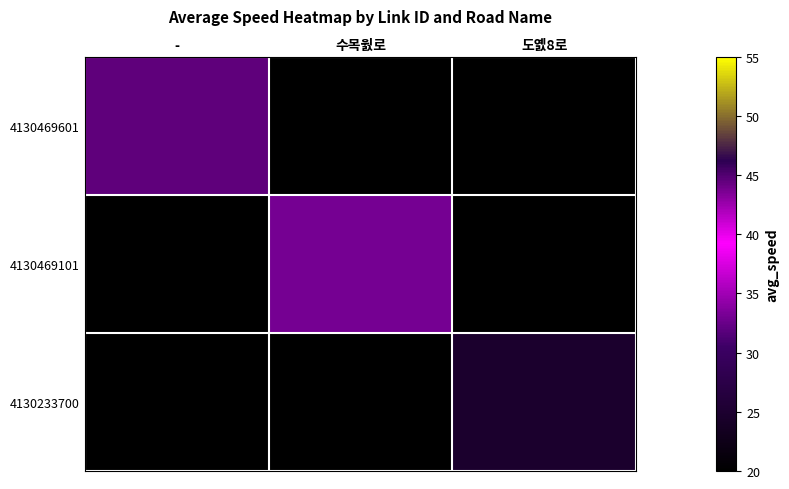

Count the number of categories in the chart.

3